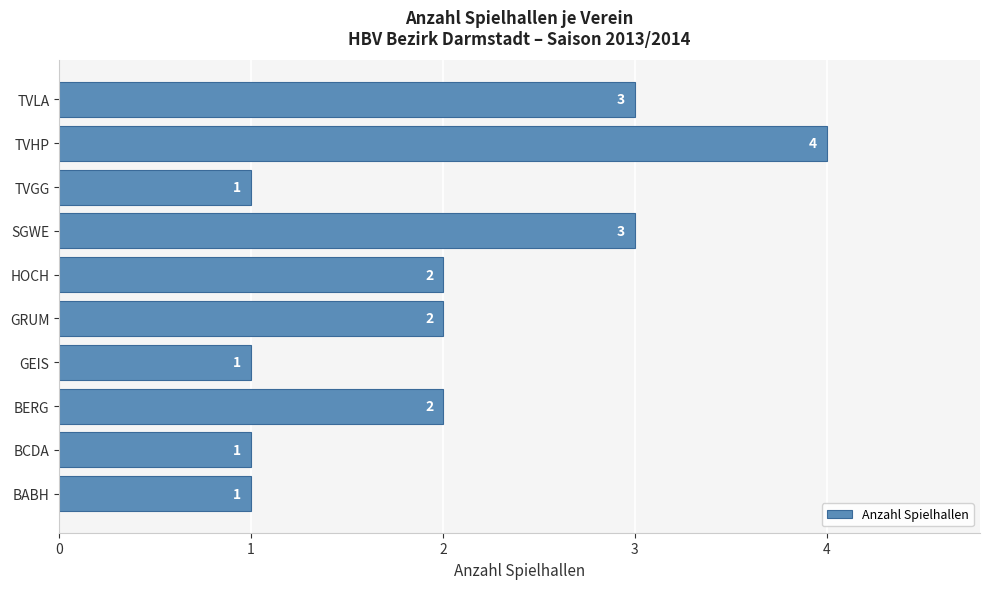

How many bars are there in total?

10